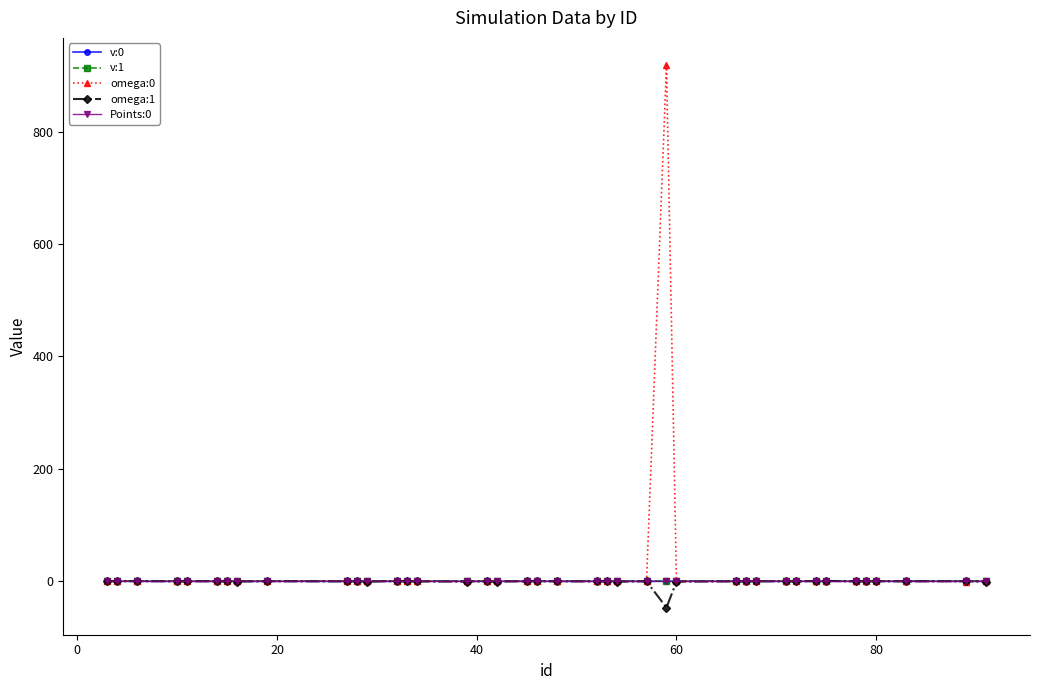

How many values in the omega:0 series exceed 0?

16